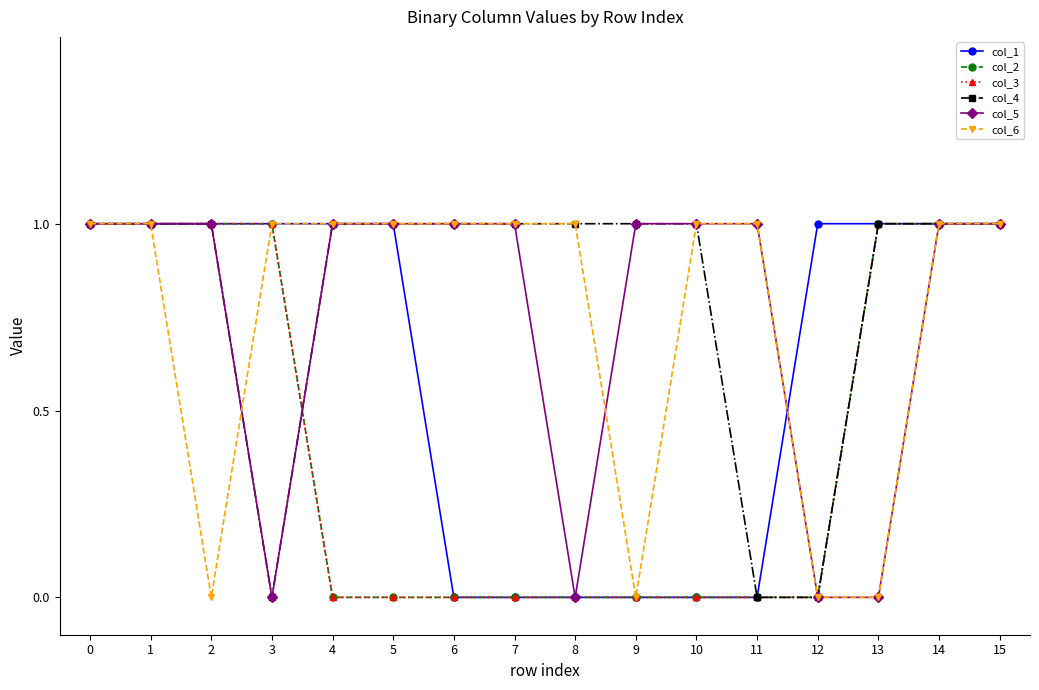

Is this an area chart (filled region under the line)?

No